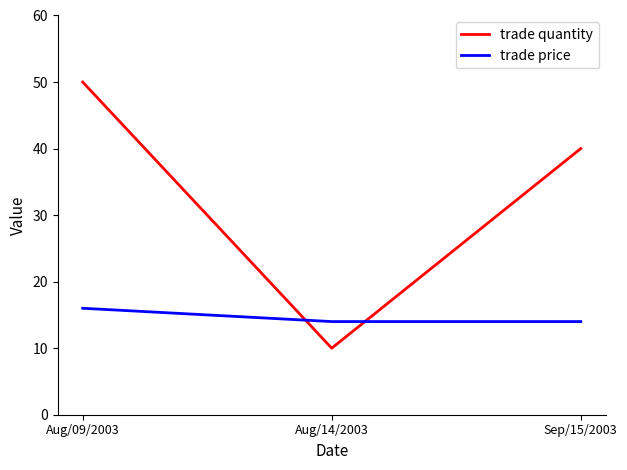

True or false: trade price has a value of 6 at Aug/14/2003.

False